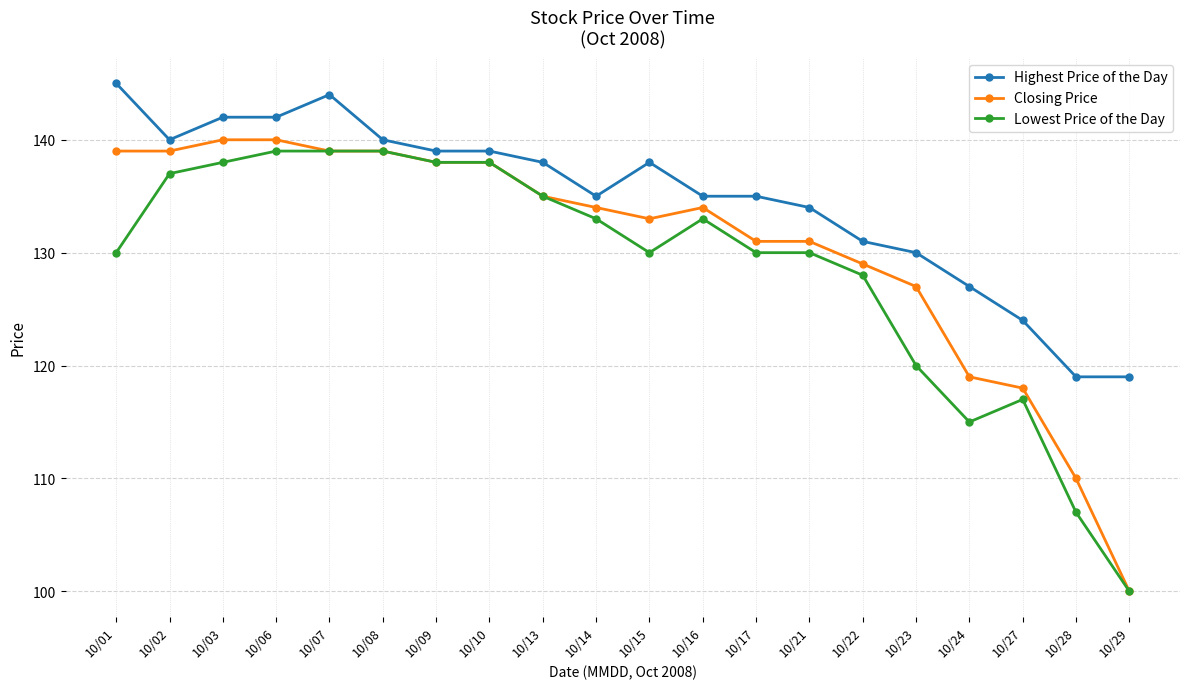

What is the value of the Highest Price of the Day point at the 20th from the left?

119